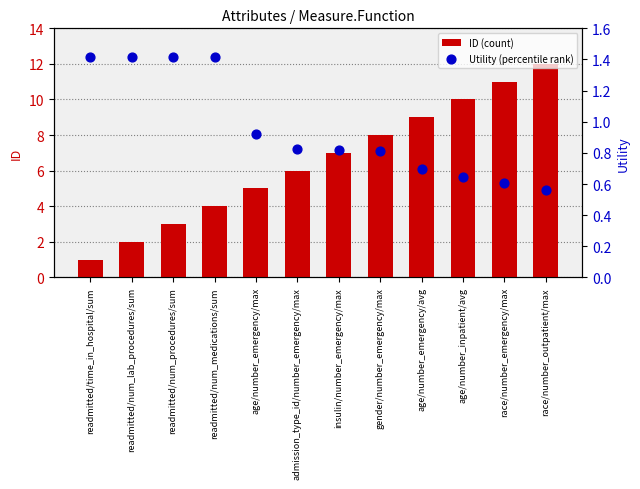

What is the total value across all series at insulin/number_emergency/max?

7.8